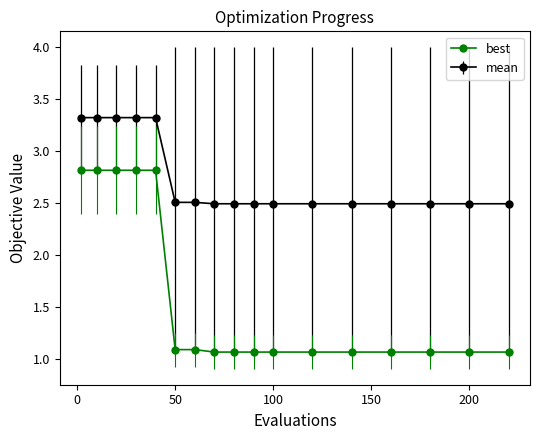

Which series has the widest spread of values?

best